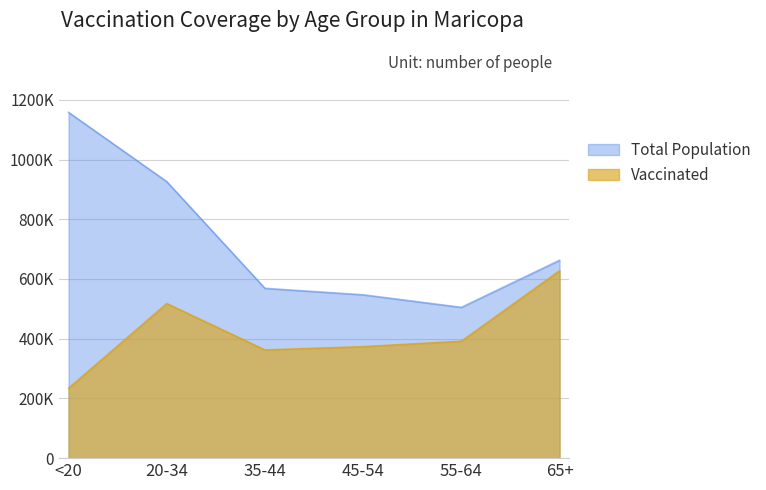

Is it true that Vaccinated equals 130823 at 45-54?

False